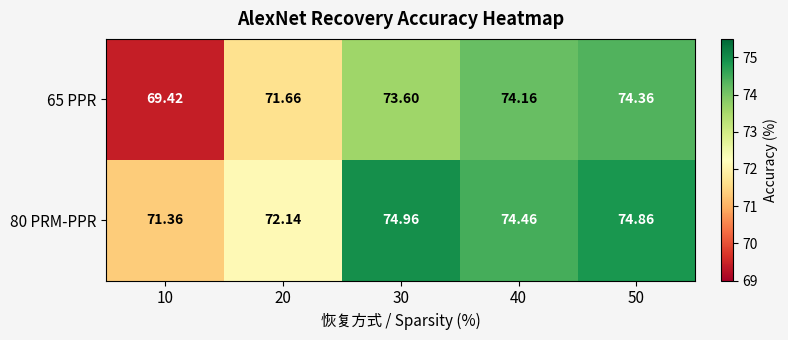

Rank the series by their average value, from highest to lowest.

80 PRM-PPR, 65 PPR